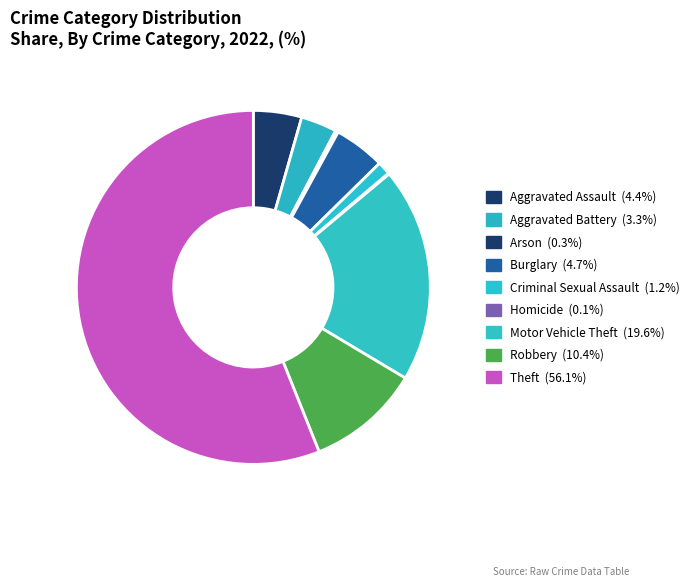

To the nearest percent, what is the difference between the largest and smallest slice percentages?

56%